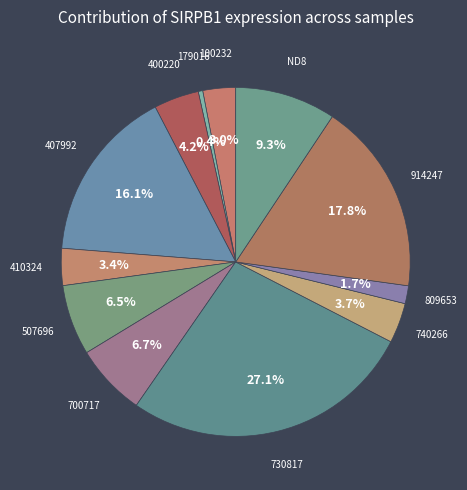

Which slice is the largest?

730817